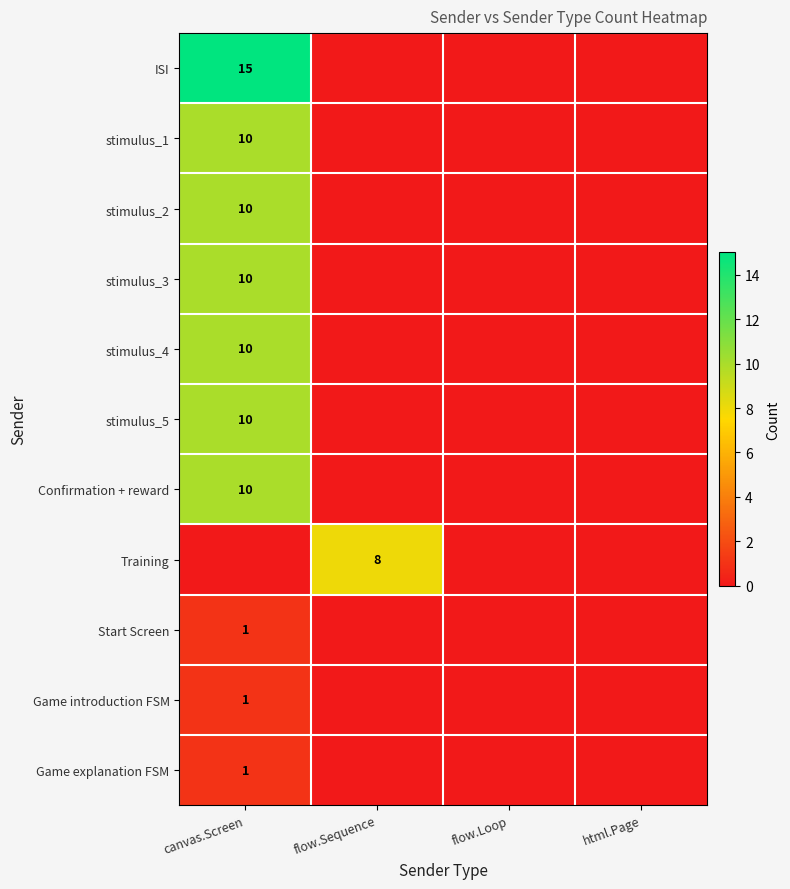

At which category does the chart reach its peak across all series?

canvas.Screen